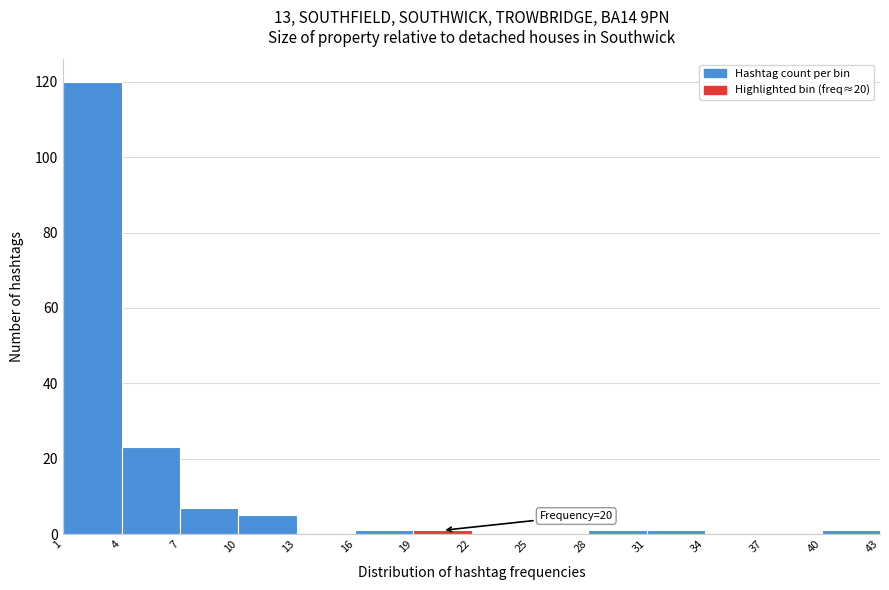

Which range on the x-axis has the tallest bar?

1 to 4